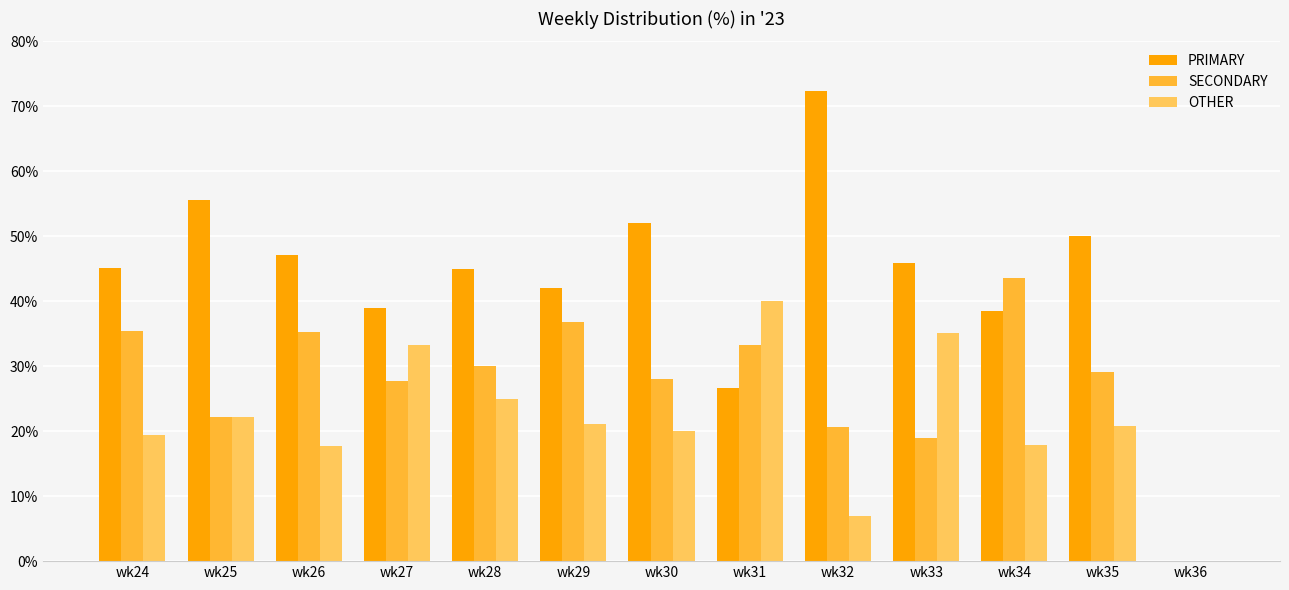

What is the average value of the SECONDARY series?

27.8